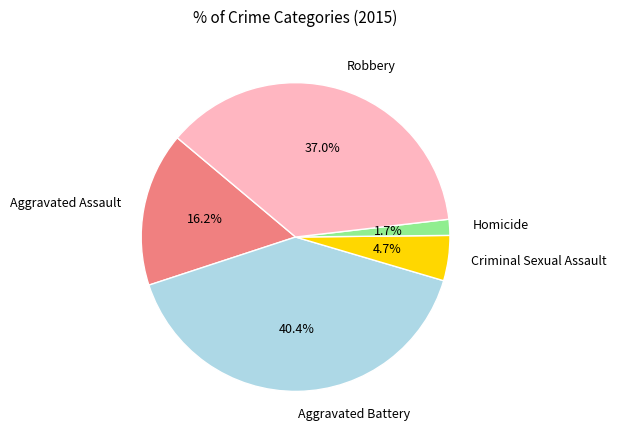

What is the total percentage of Robbery and Aggravated Battery?

77.4%